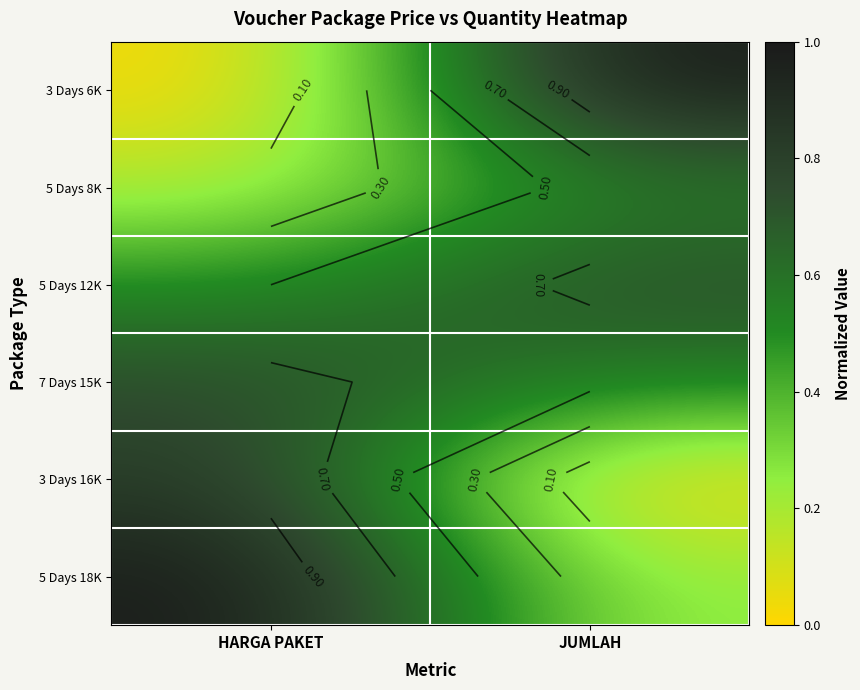

What is the difference between the maximum and minimum values in the 5 Days 12K series?

0.2